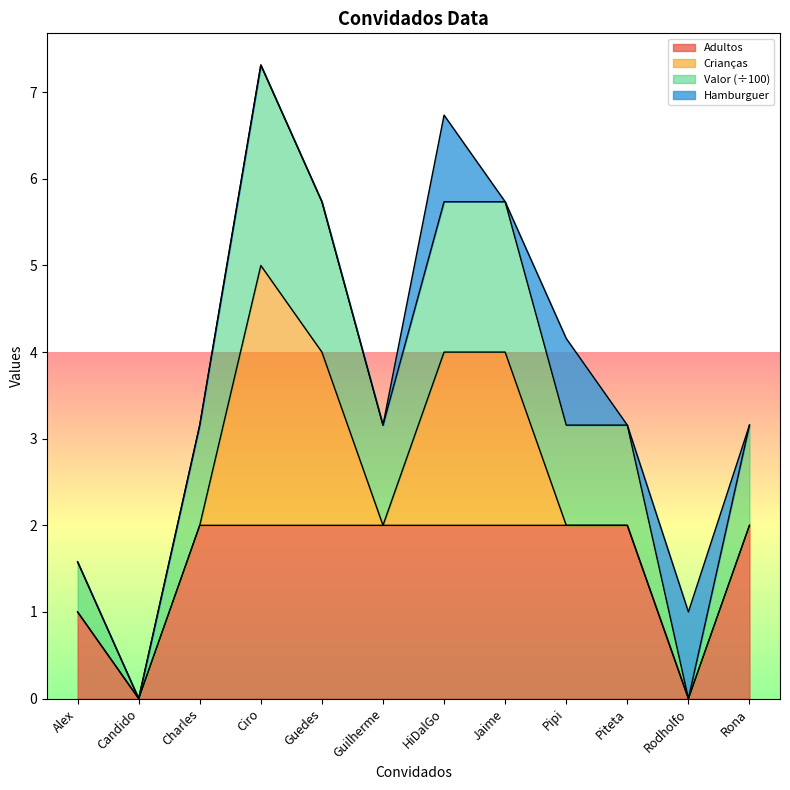

At how many categories does at least one series exceed 3?

9